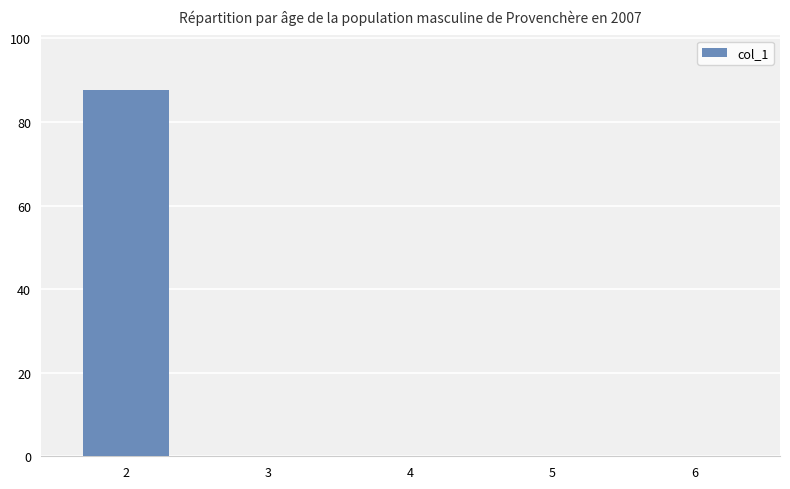

What is the sum of all values?

87.6